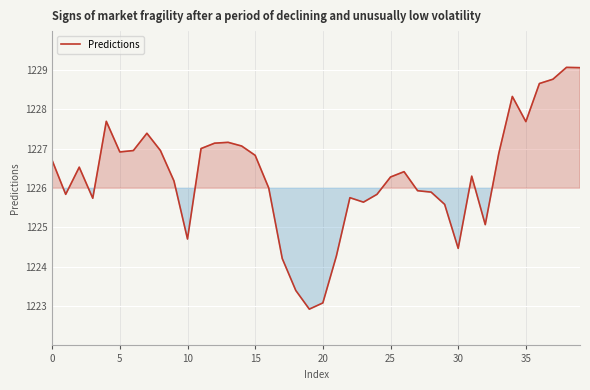

What is the smallest value displayed?

1222.9